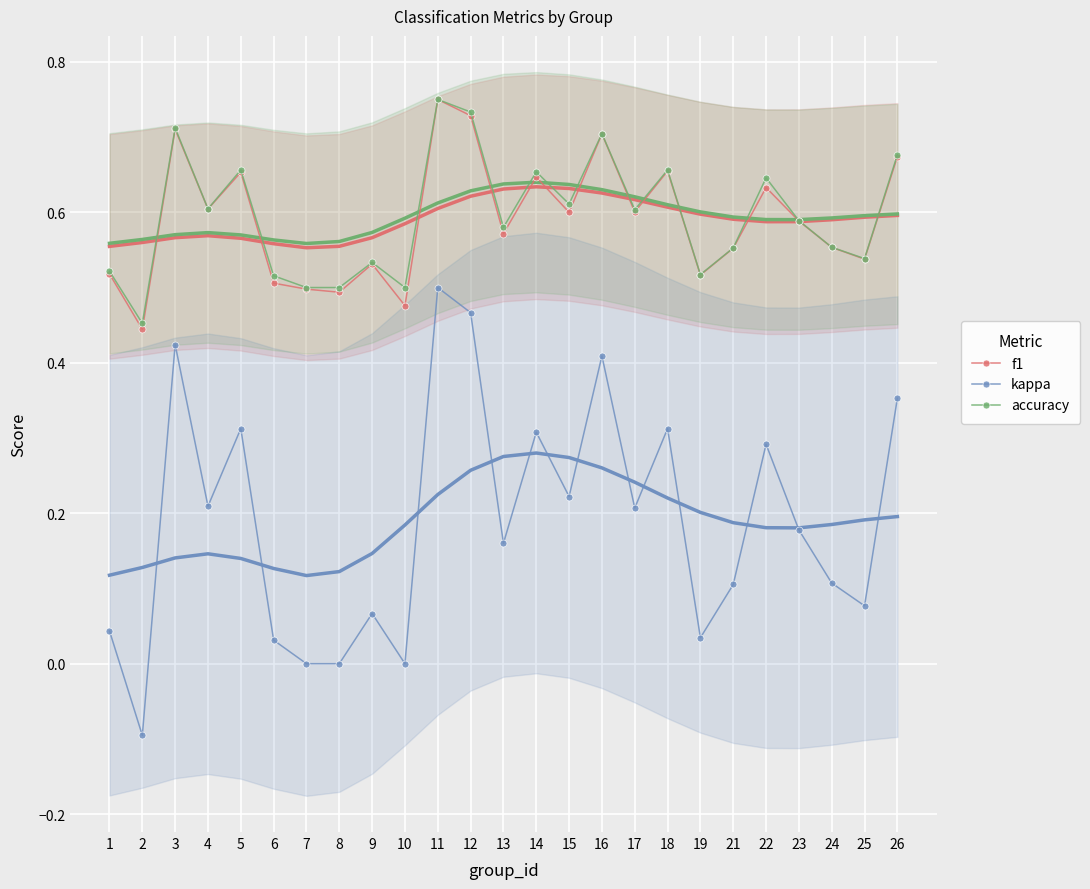

Reading right to left, extract all data points from this chart.

f1: 0.7	0.5	0.6	0.6	0.6	0.6	0.5	0.7	0.6	0.7	0.6	0.6	0.6	0.7	0.8	0.5	0.5	0.5	0.5	0.5	0.7	0.6	0.7	0.4	0.5
kappa: 0.4	0.1	0.1	0.2	0.3	0.1	0.0	0.3	0.2	0.4	0.2	0.3	0.2	0.5	0.5	0.0	0.1	0.0	0.0	0.0	0.3	0.2	0.4	-0.1	0.0
accuracy: 0.7	0.5	0.6	0.6	0.6	0.6	0.5	0.7	0.6	0.7	0.6	0.7	0.6	0.7	0.8	0.5	0.5	0.5	0.5	0.5	0.7	0.6	0.7	0.5	0.5